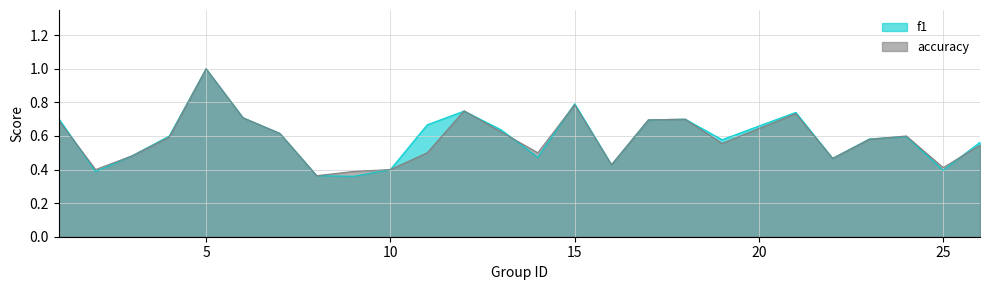

What is the maximum value for f1?

1.0